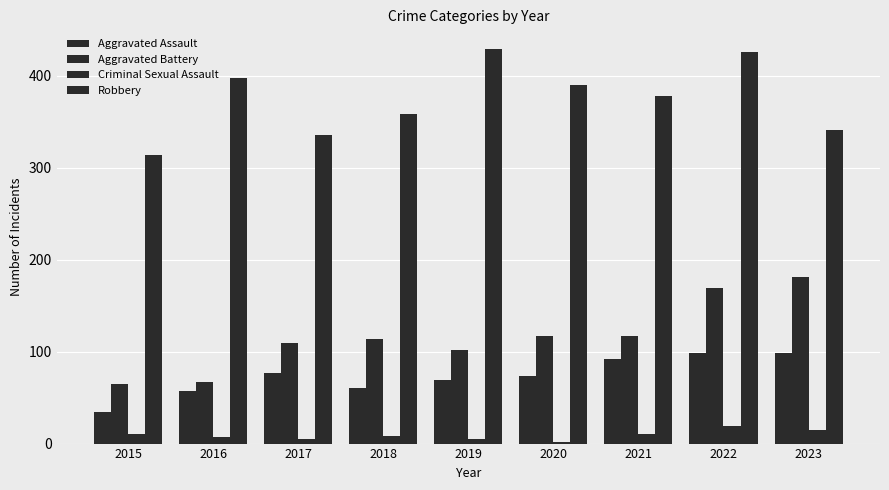

What is the difference between the Aggravated Assault values at 2018 and 2016?

3